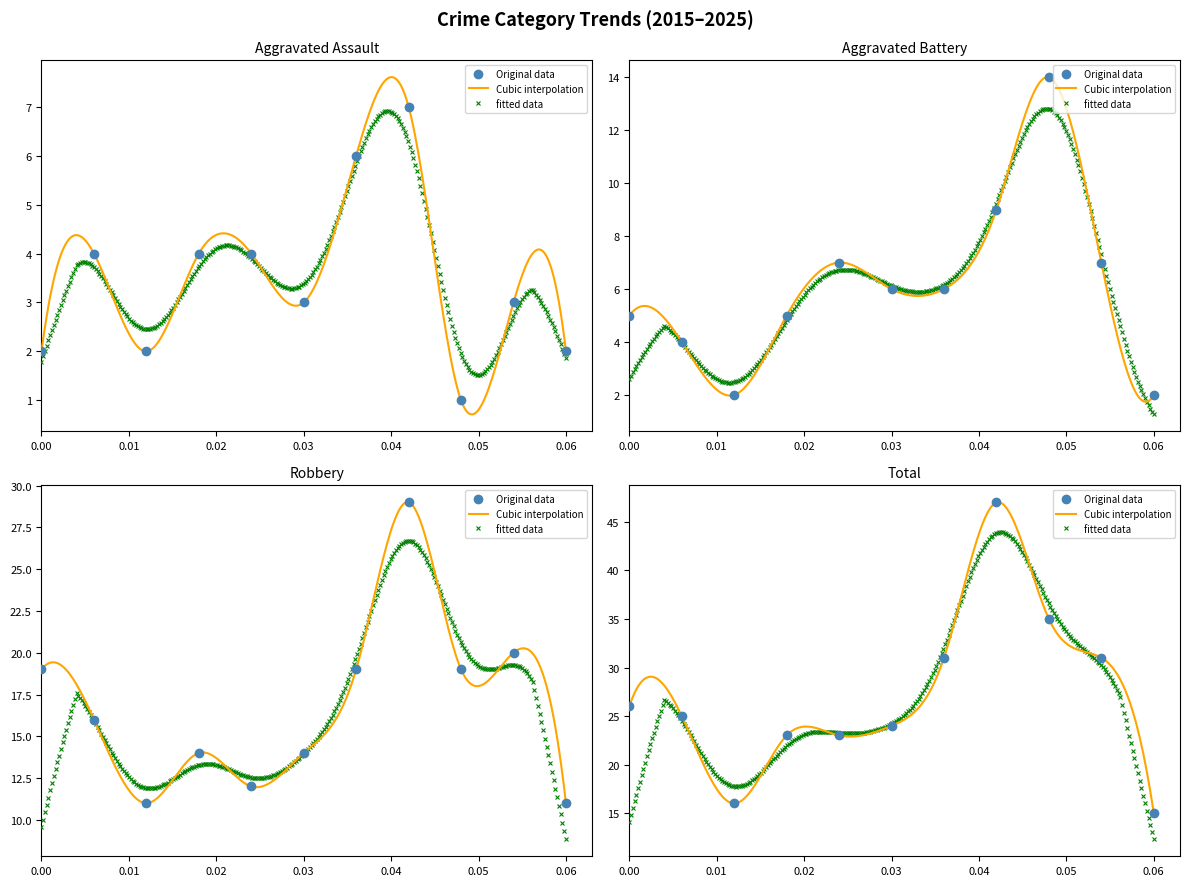

What is the value of the Aggravated Assault point at the 10th from the left?

3